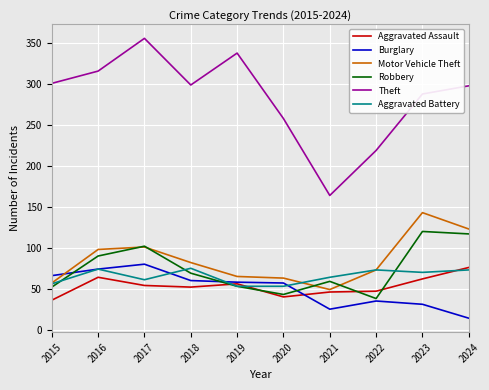

What is the sum of the Robbery values at 2018 and 2023?

189